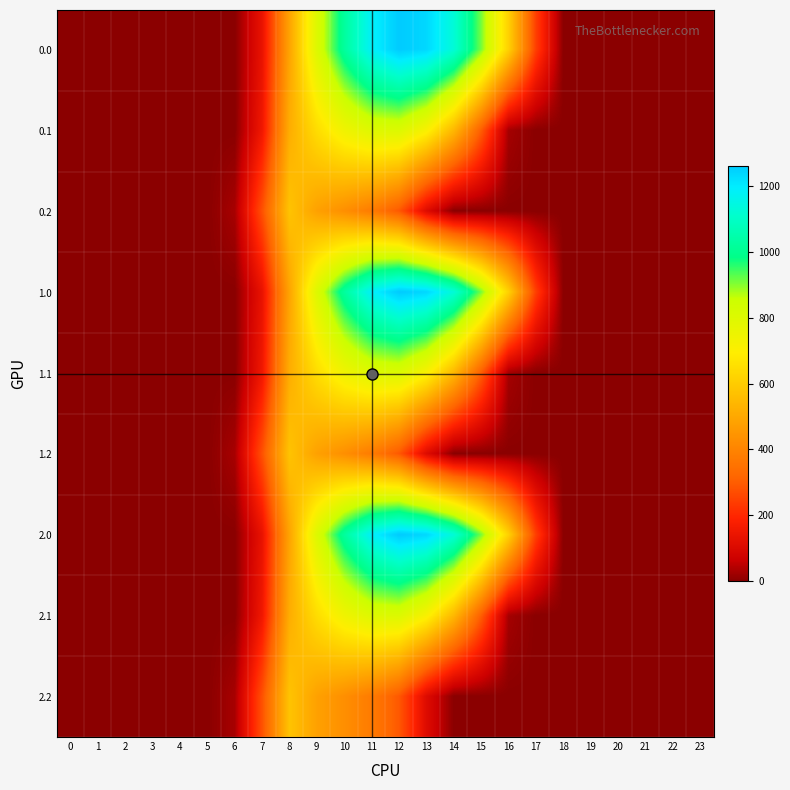

Rank the series by their maximum value, from highest to lowest.

0.0, 1.0, 2.0, 0.1, 1.1, 2.1, 0.2, 1.2, 2.2